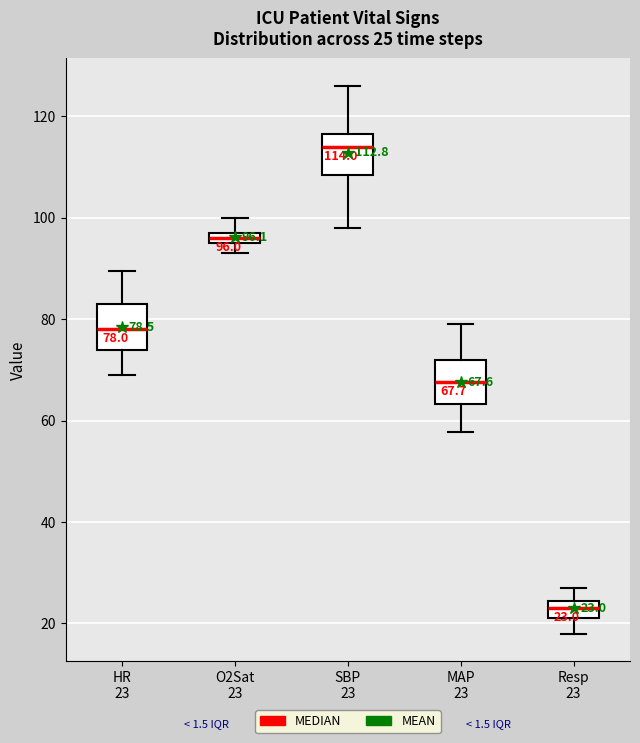

Which box has the lowest median line?

Resp 23